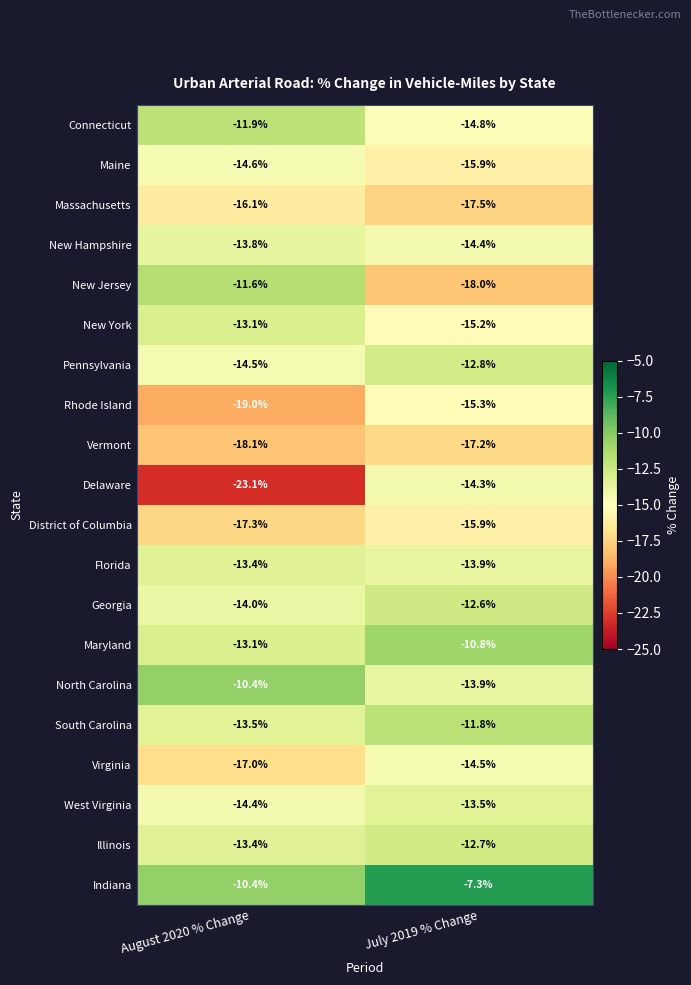

Which label corresponds to the smallest value in the chart?

August 2020 % Change